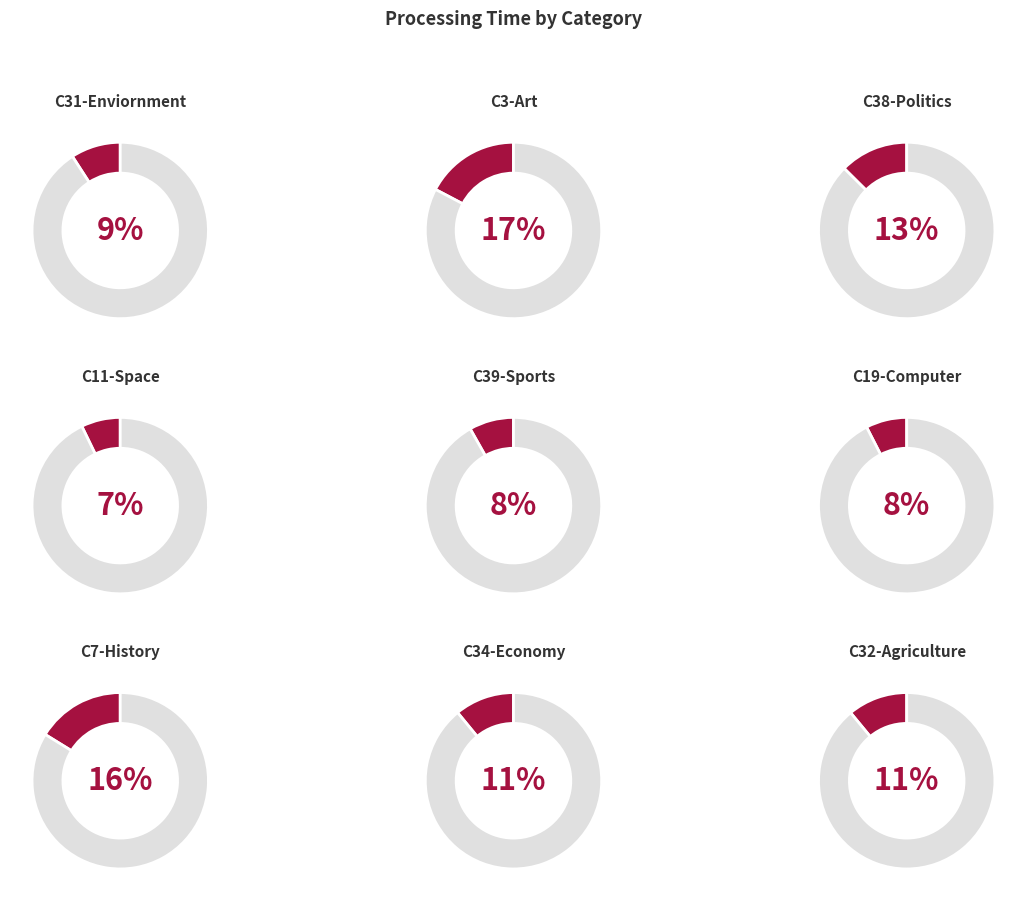

How many slices are in this pie chart?

9